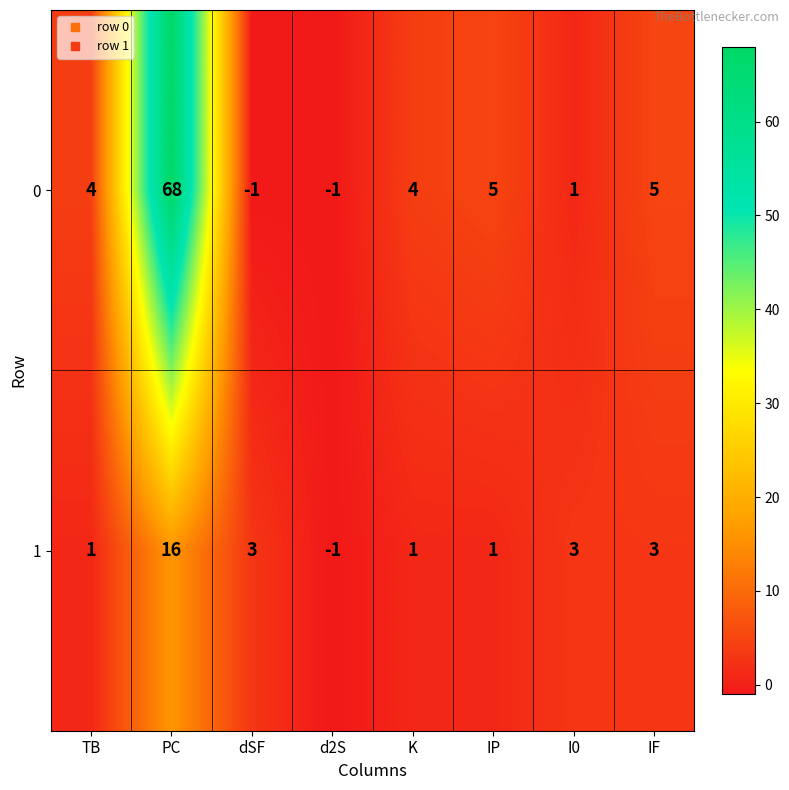

Rank the series by their maximum value, from highest to lowest.

0, 1